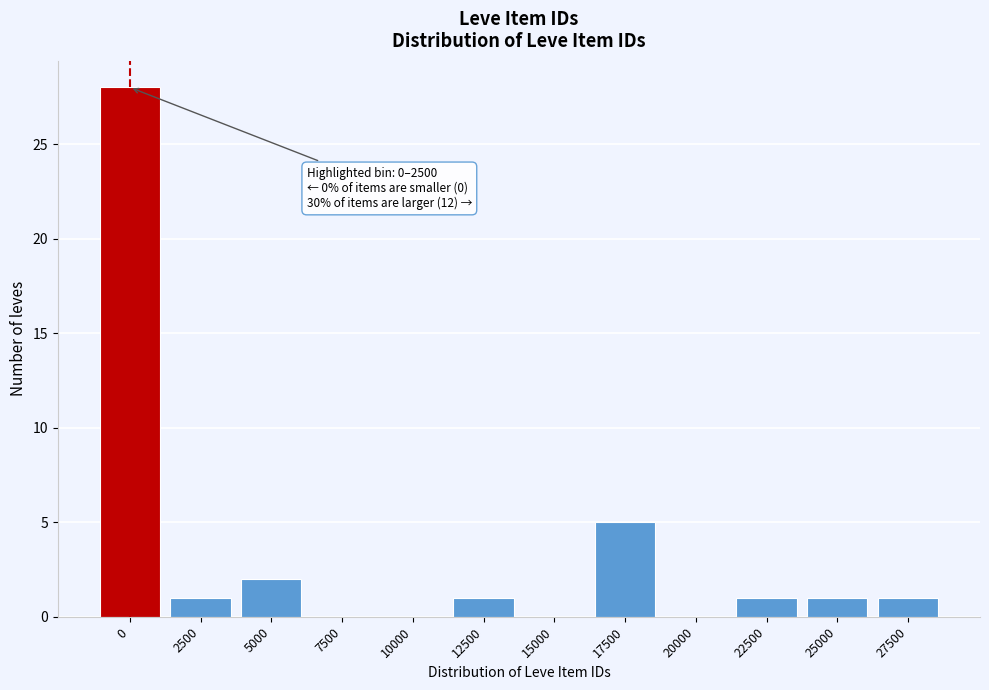

Reading left to right, extract all data points from this chart.

0=28	2500=1	5000=2	7500=0	10000=0	12500=1	15000=0	17500=5	20000=0	22500=1	25000=1	27500=1